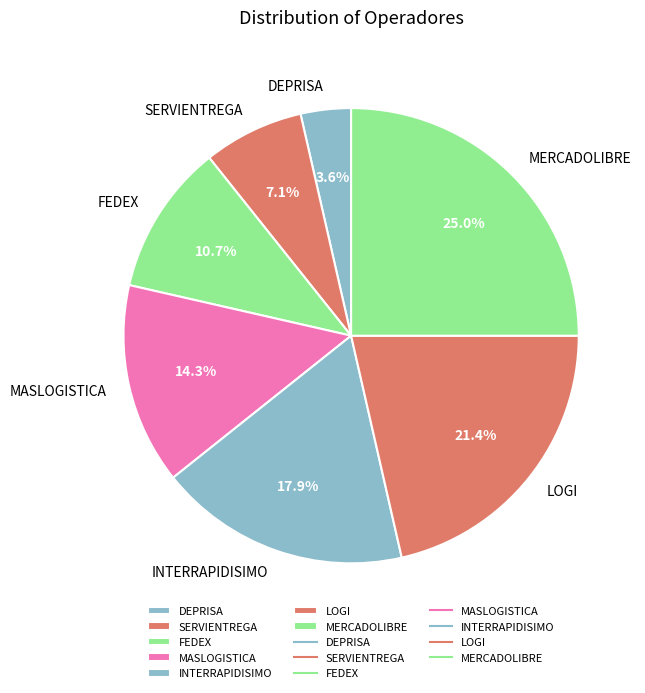

To the nearest percent, what is the average slice percentage?

14%